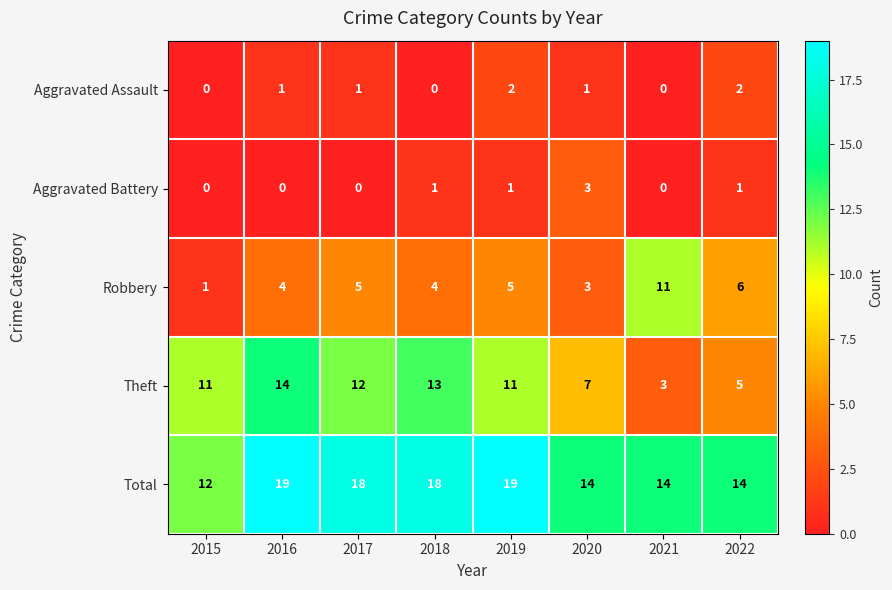

What is the difference between the highest and lowest values at 2015?

12